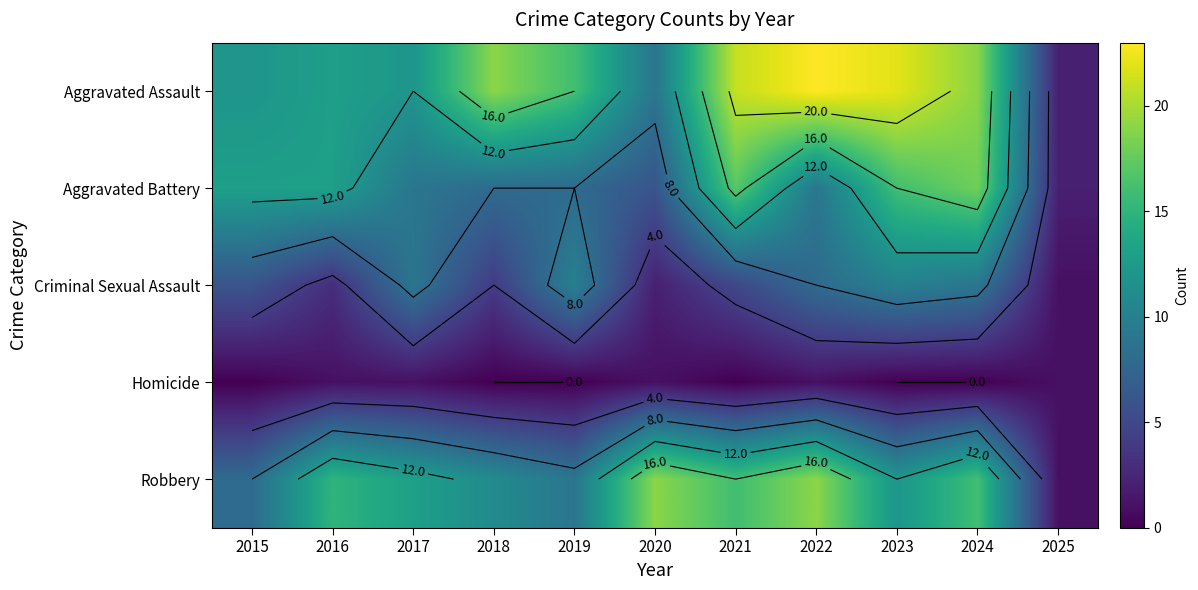

What is the approximate value of Aggravated Battery at 2018?

8